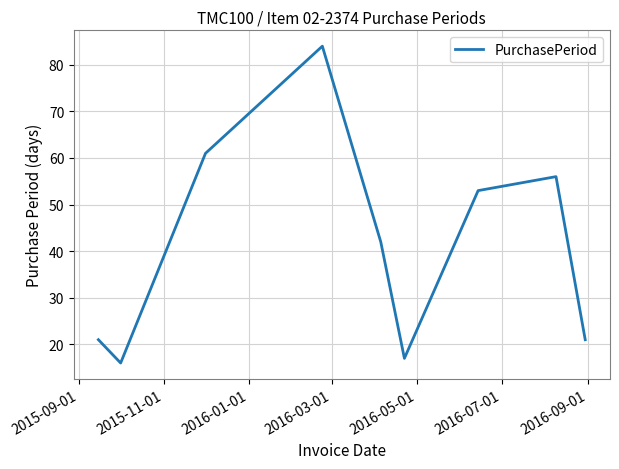

What is the greatest value displayed?

84